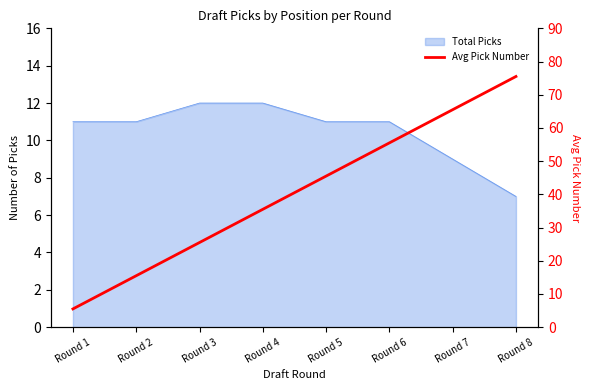

How many values exceed 45?

4